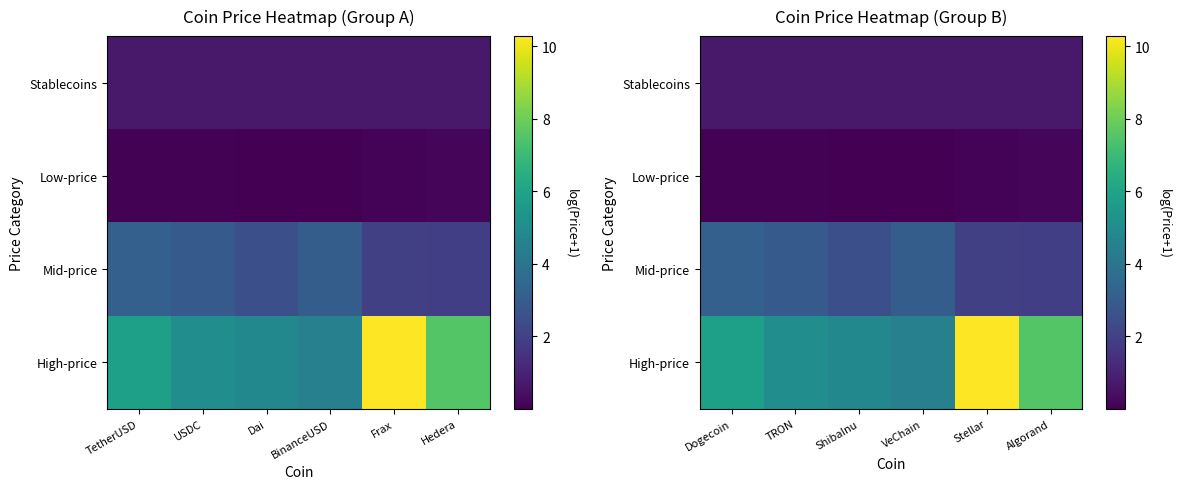

How many data points in High-price are above 5?

4